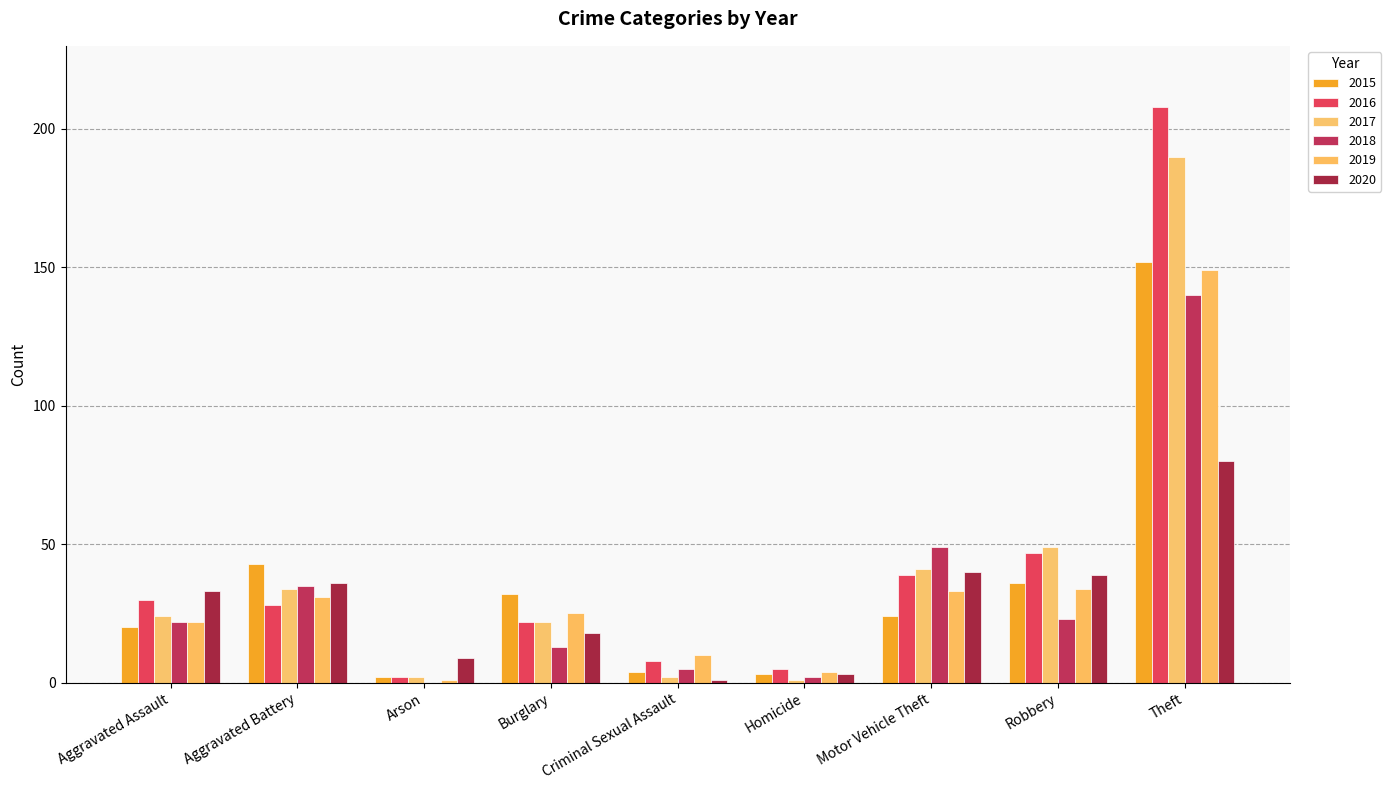

What are all the series names shown in the legend?

2015, 2016, 2017, 2018, 2019, 2020